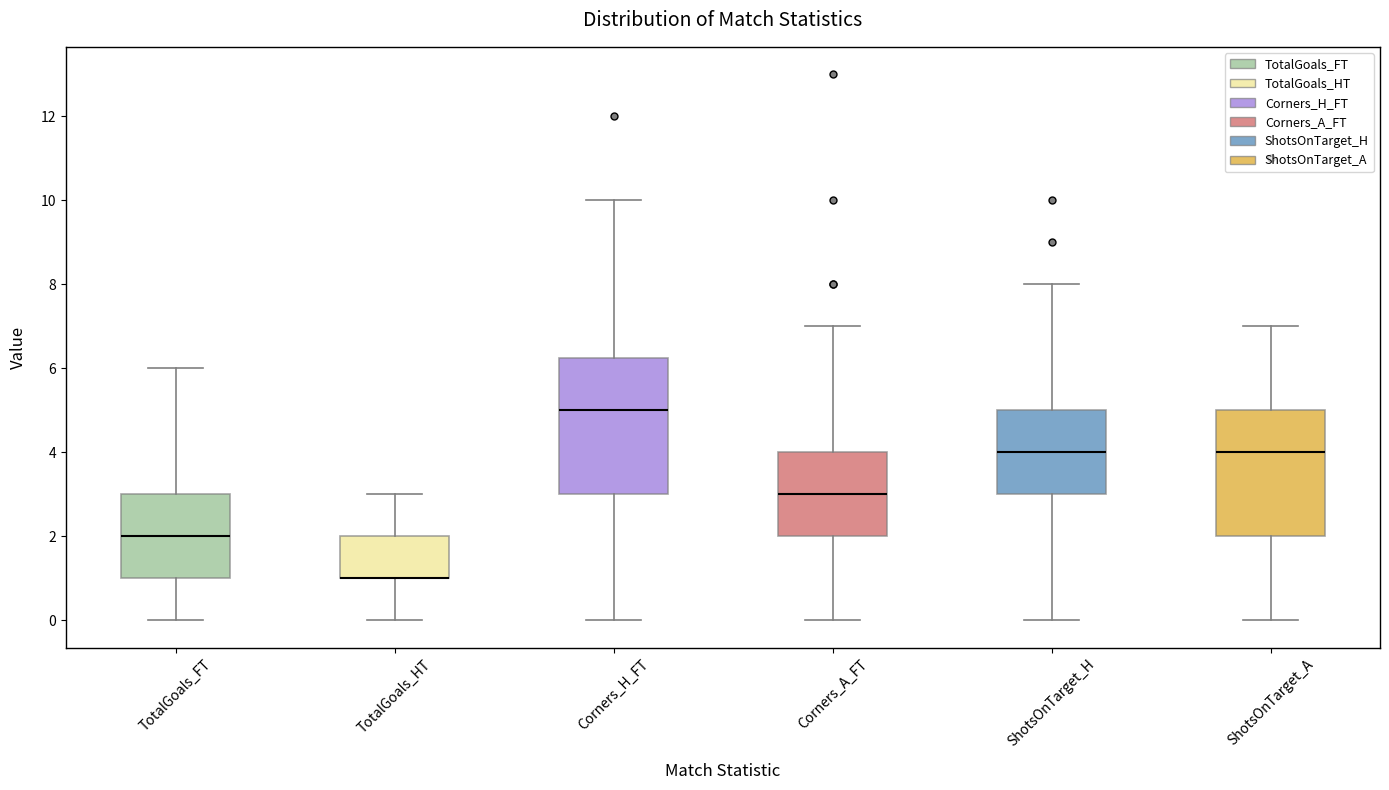

Which box is the tallest, from its lower edge to its upper edge?

Corners_H_FT